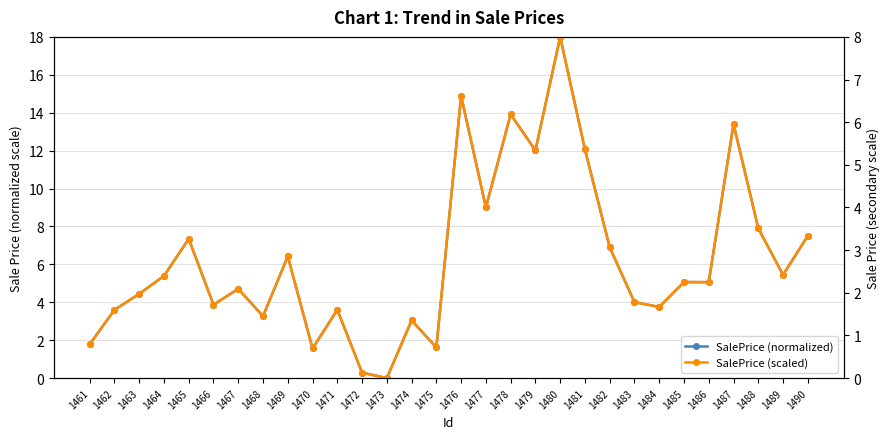

What are all the series names shown in the legend?

SalePrice (normalized), SalePrice (scaled)